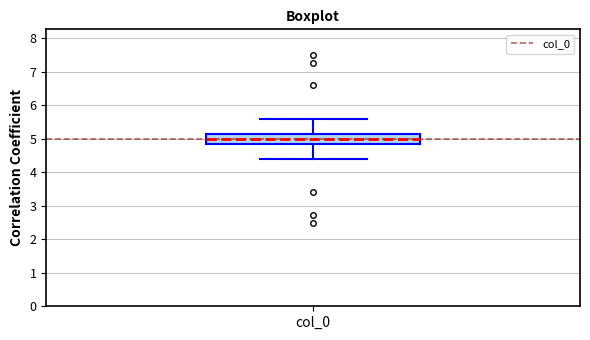

Read this box plot against the y-axis: the position of the median line, the range covered by the box, and the ends of both whiskers. The values are not printed on the chart, so give them approximately, as read against the axis.

median 5.0, box 4.8 to 5.2, whiskers 4.4 to 5.6